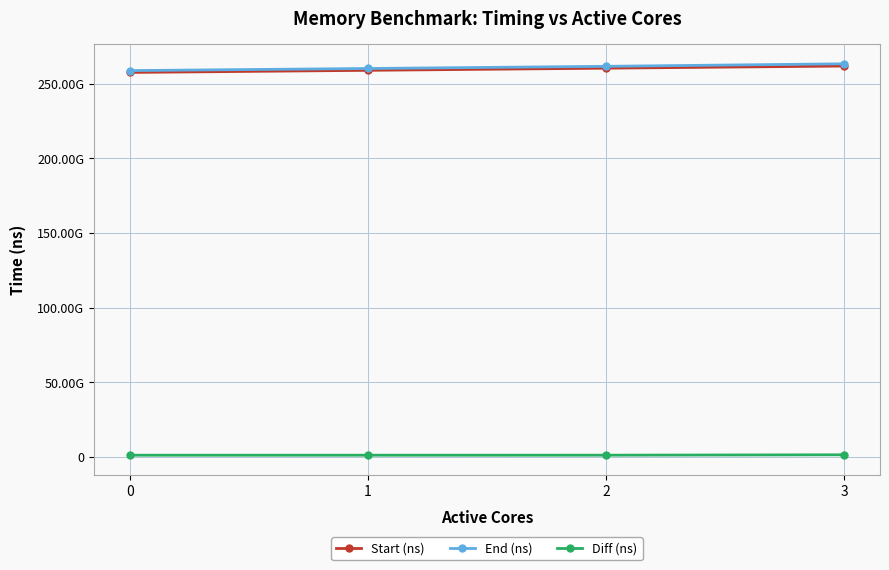

Reading right to left, transcribe all the data shown in this chart.

Start (ns): 261938953018	260494655297	259058376488	257643245643
End (ns): 263429891068	261732077997	260282863416	258861983055
Diff (ns): 1490938050	1237422700	1224486928	1218737412